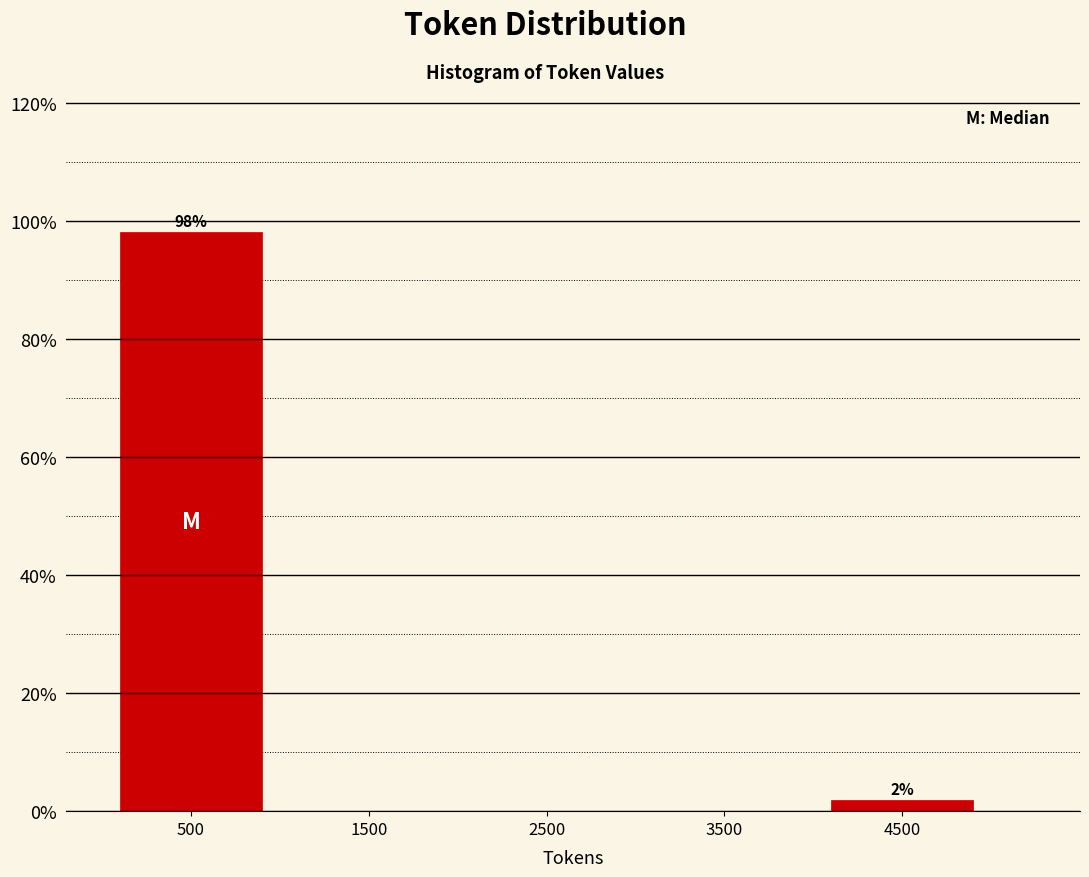

Over which range of the x-axis is the bar tallest?

0 to 1000